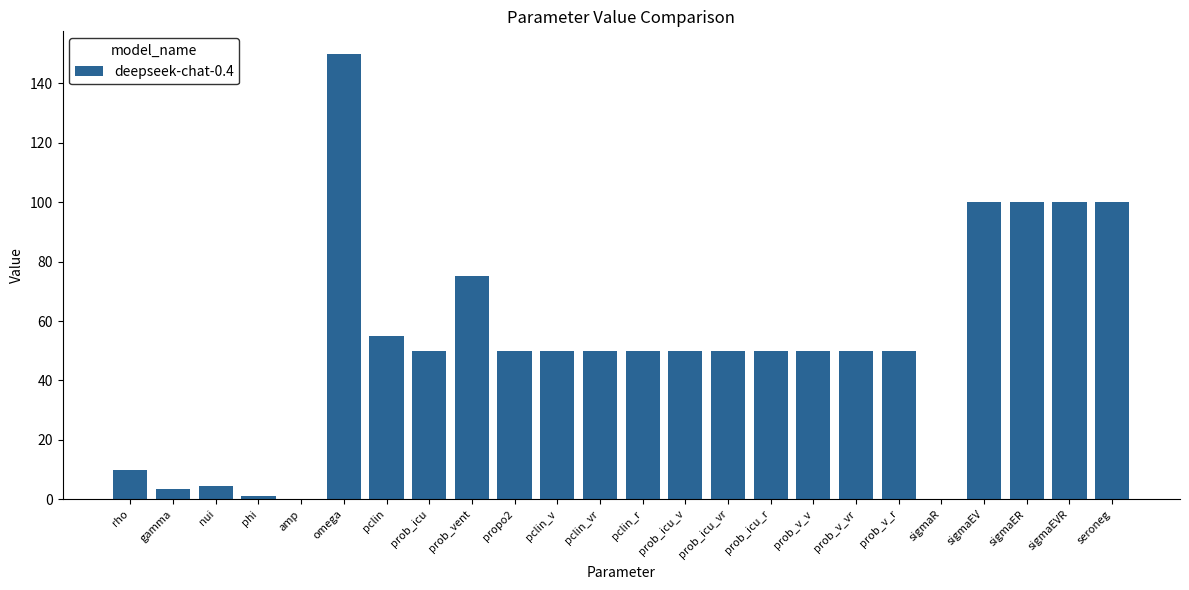

True or false: the data shows 89.0 at pclin_vr.

False